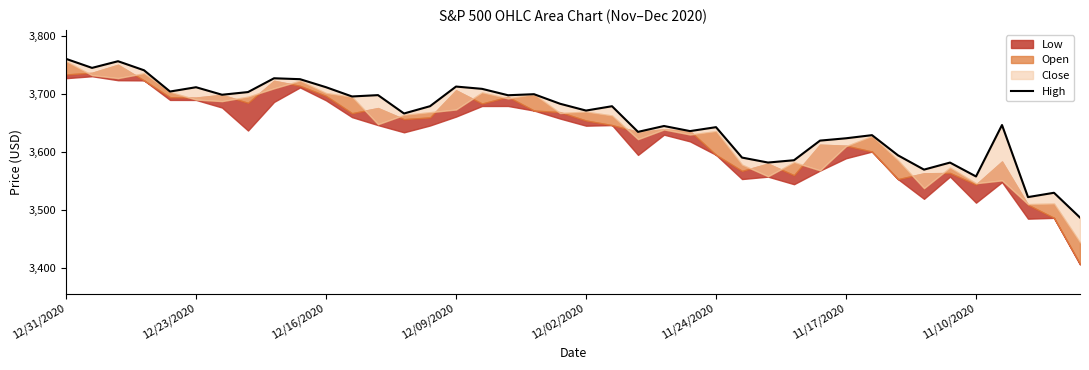

How many interior local valleys (lower than both neighbors) does the data have?

13